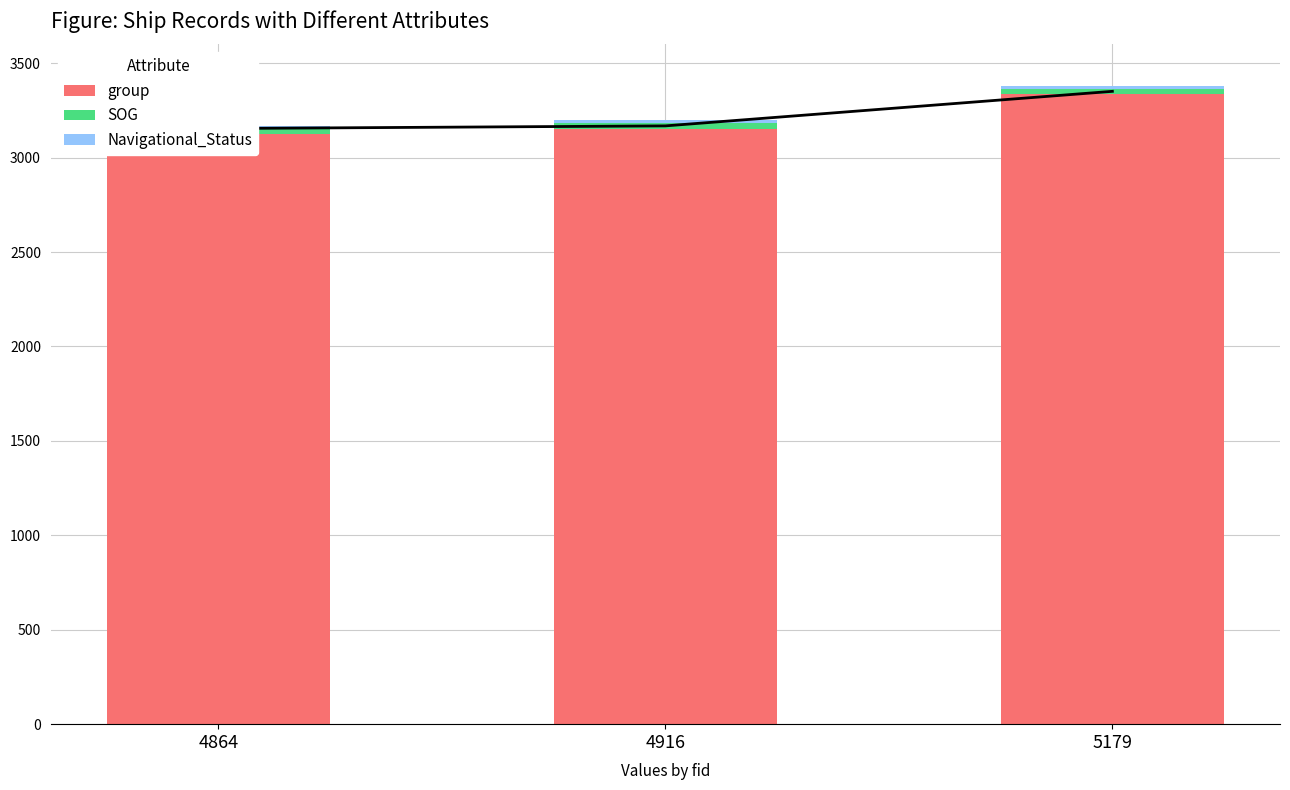

Reading left to right, list all the values displayed in this chart.

group: 3124.0	3154.0	3336.0
SOG: 28.6	28.6	28.6
Navigational_Status: 15.0	15.0	15.0